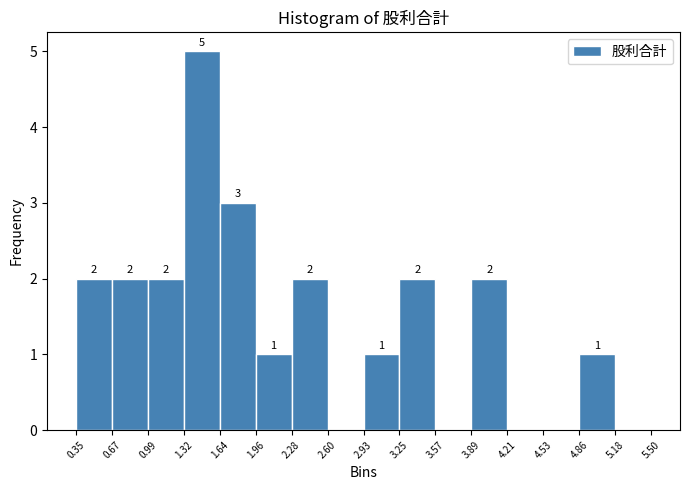

Over which range of the x-axis is the bar tallest?

1.32 to 1.64